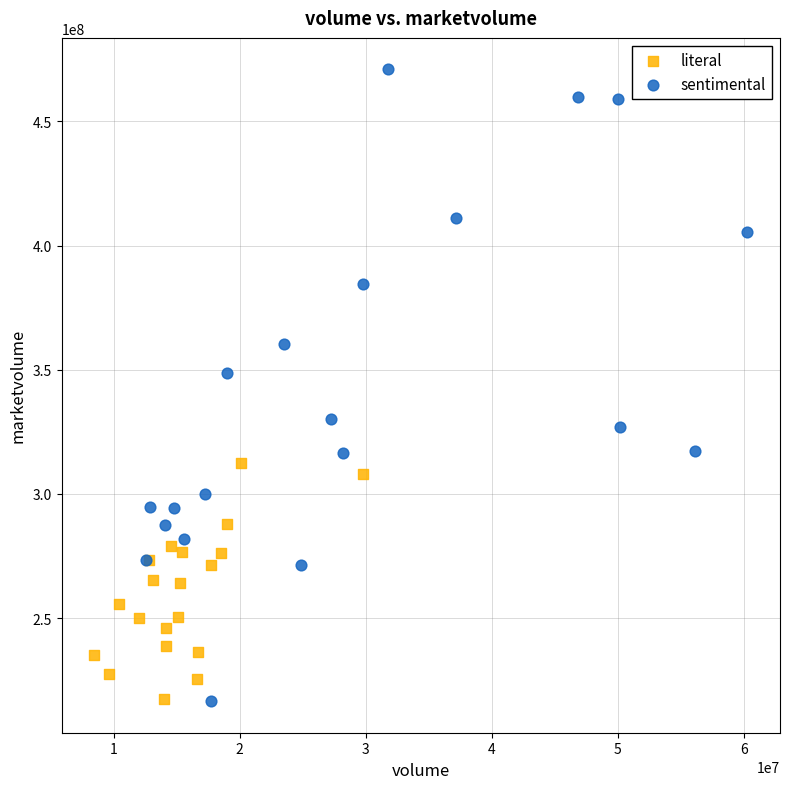

Which series contains the highest Y value?

sentimental